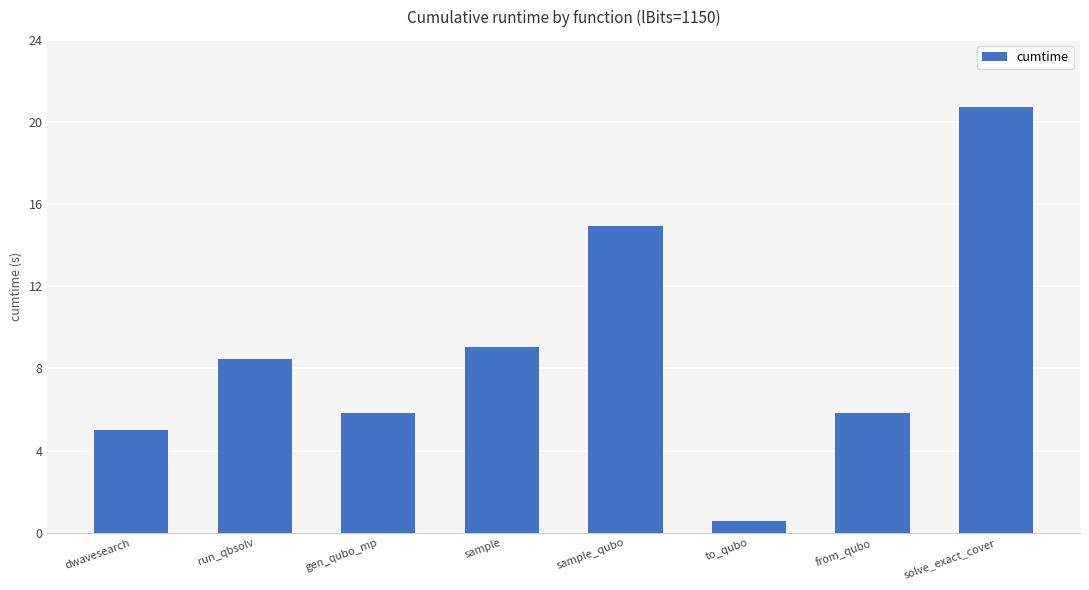

How many values exceed 8?

4